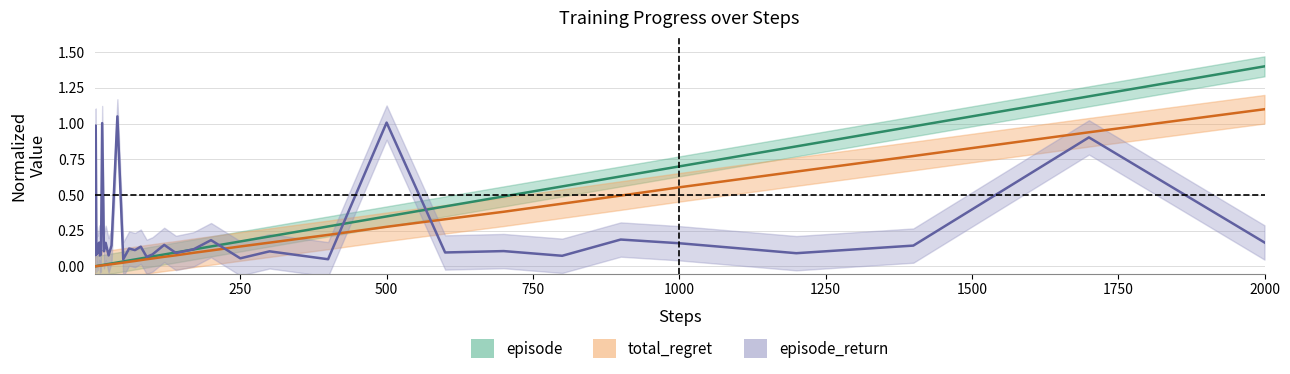

At 12, list the series in order from largest to smallest.

episode_return, episode, total_regret